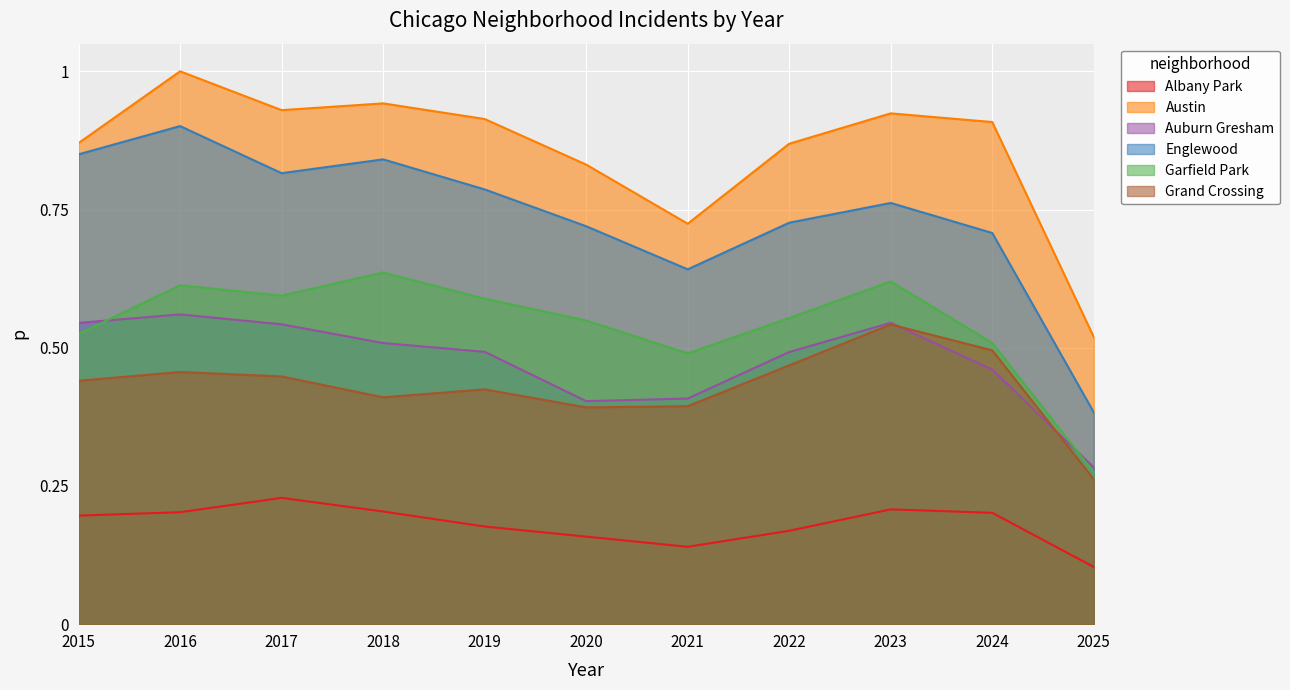

Reading right to left, what are all the values shown in this chart?

Albany Park: 2025=0.1	2024=0.2	2023=0.2	2022=0.2	2021=0.1	2020=0.2	2019=0.2	2018=0.2	2017=0.2	2016=0.2	2015=0.2
Austin: 2025=0.5	2024=0.9	2023=0.9	2022=0.9	2021=0.7	2020=0.8	2019=0.9	2018=0.9	2017=0.9	2016=1.0	2015=0.9
Auburn Gresham: 2025=0.3	2024=0.5	2023=0.5	2022=0.5	2021=0.4	2020=0.4	2019=0.5	2018=0.5	2017=0.5	2016=0.6	2015=0.5
Englewood: 2025=0.4	2024=0.7	2023=0.8	2022=0.7	2021=0.6	2020=0.7	2019=0.8	2018=0.8	2017=0.8	2016=0.9	2015=0.8
Garfield Park: 2025=0.3	2024=0.5	2023=0.6	2022=0.6	2021=0.5	2020=0.5	2019=0.6	2018=0.6	2017=0.6	2016=0.6	2015=0.5
Grand Crossing: 2025=0.3	2024=0.5	2023=0.5	2022=0.5	2021=0.4	2020=0.4	2019=0.4	2018=0.4	2017=0.4	2016=0.5	2015=0.4